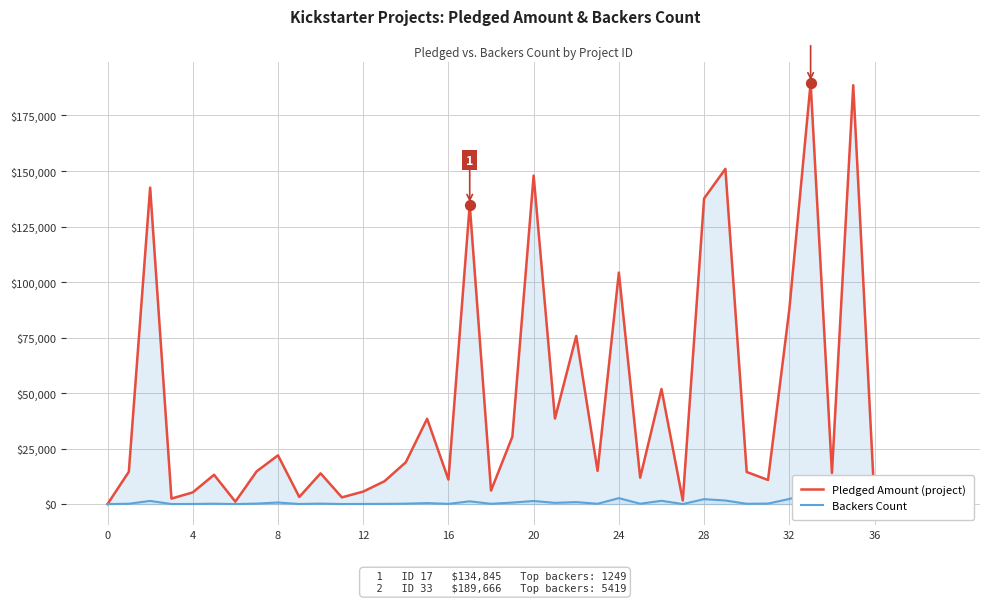

Which series has the largest total across all categories?

Pledged Amount (project)